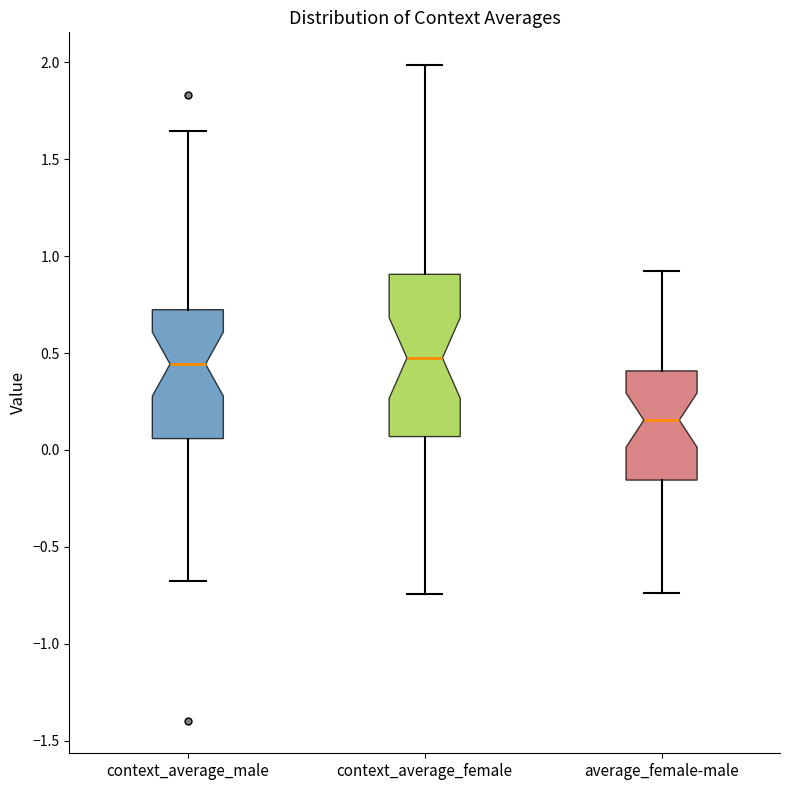

Which box is the tallest, from its lower edge to its upper edge?

context_average_female